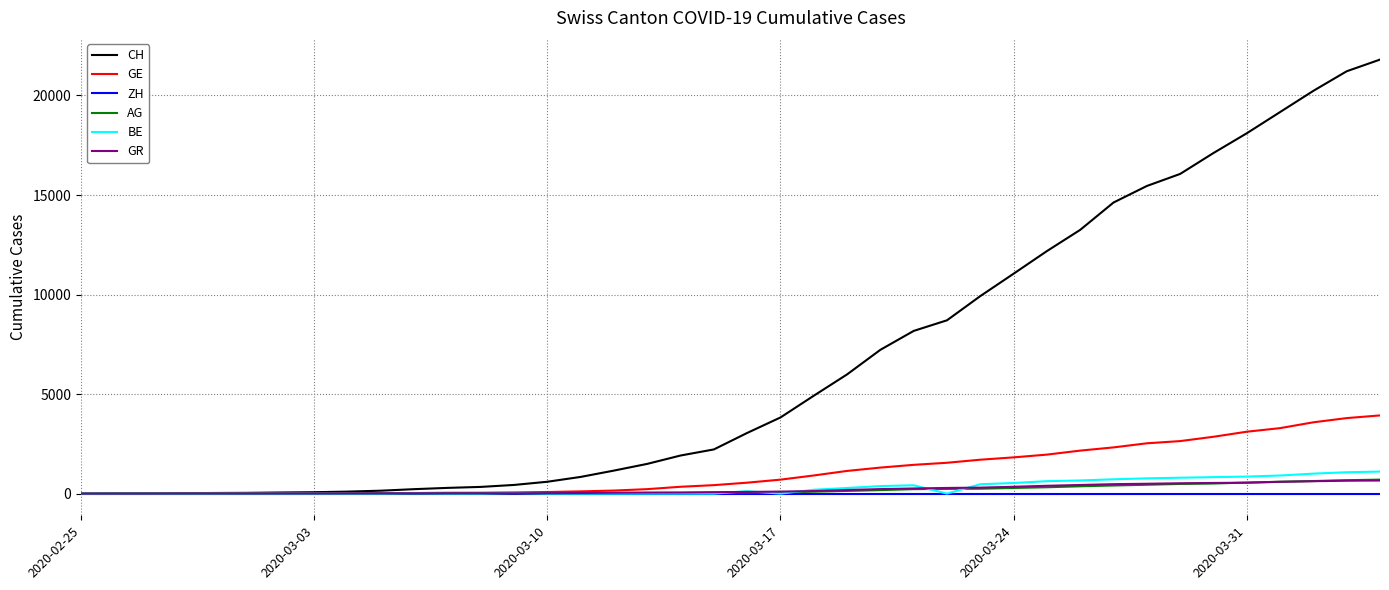

Which series has the largest total across all categories?

CH